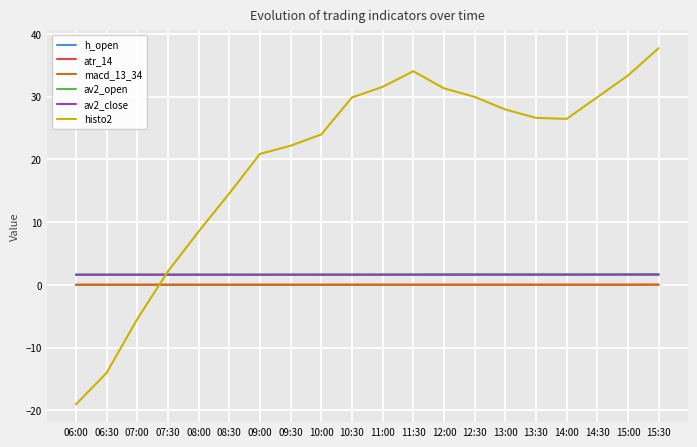

What is the total value across all series at 07:30?

7.0